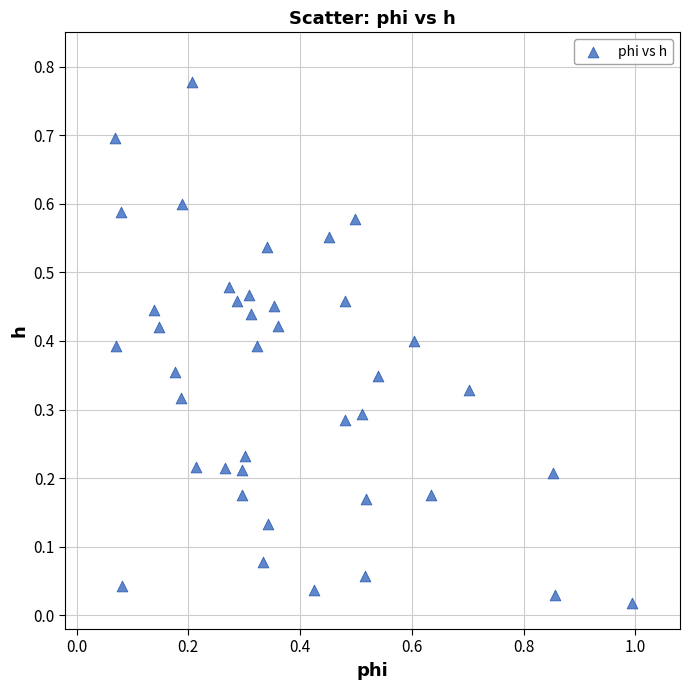

What is the range of X values (max minus min)?

0.9